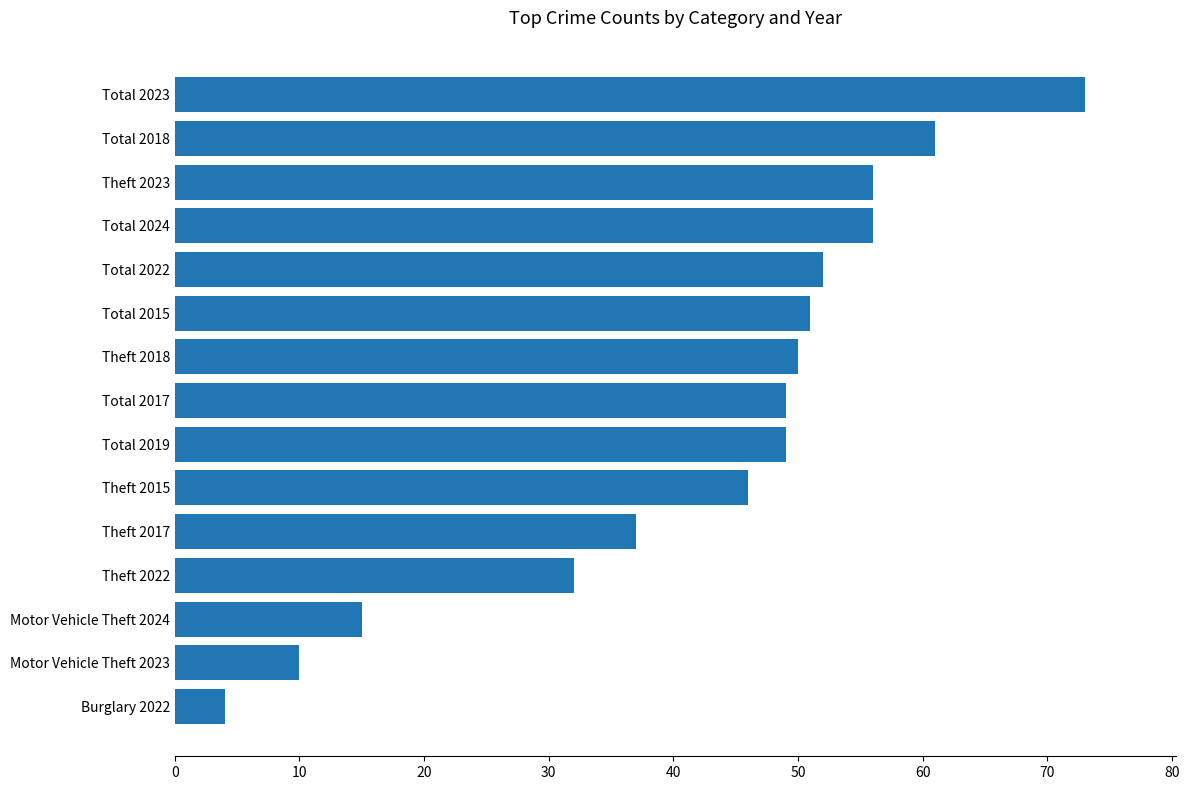

What position from the top is Total 2017?

8